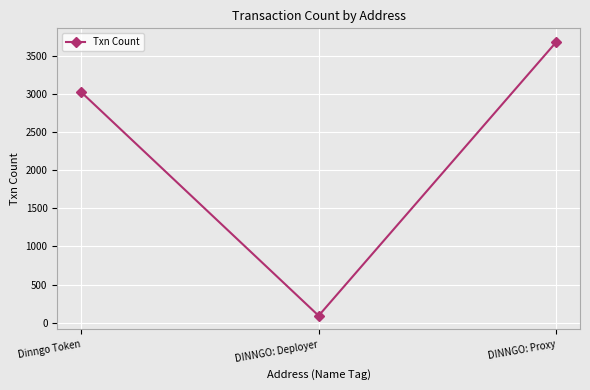

What is the change in value from DINNGO: Deployer to DINNGO: Proxy?

+3588